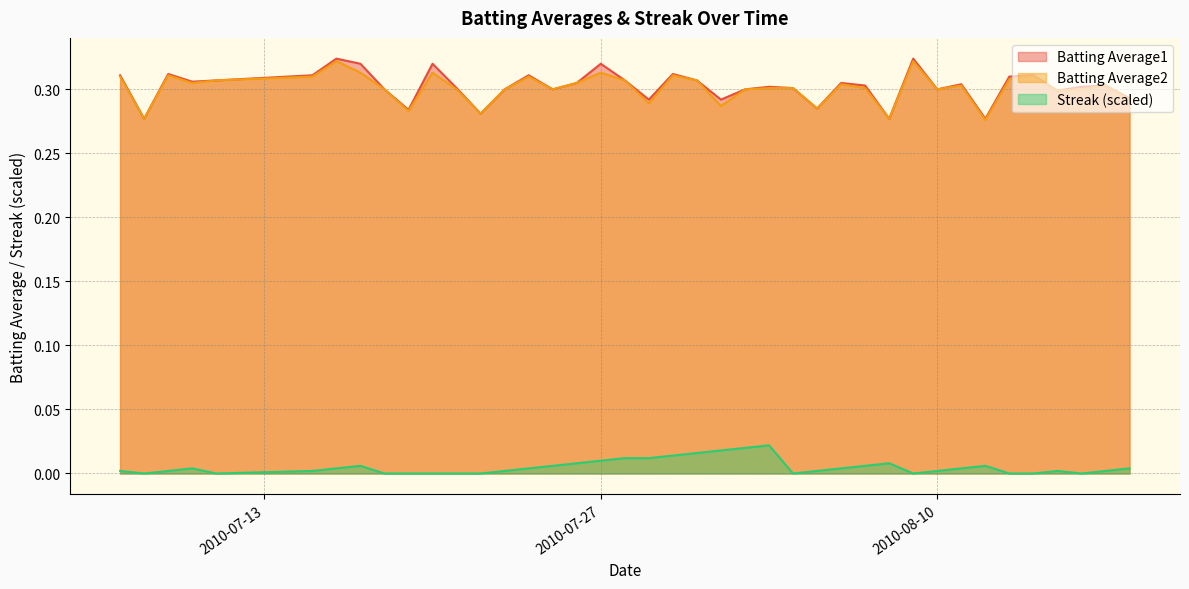

Does the chart display data point markers on the line(s)?

No